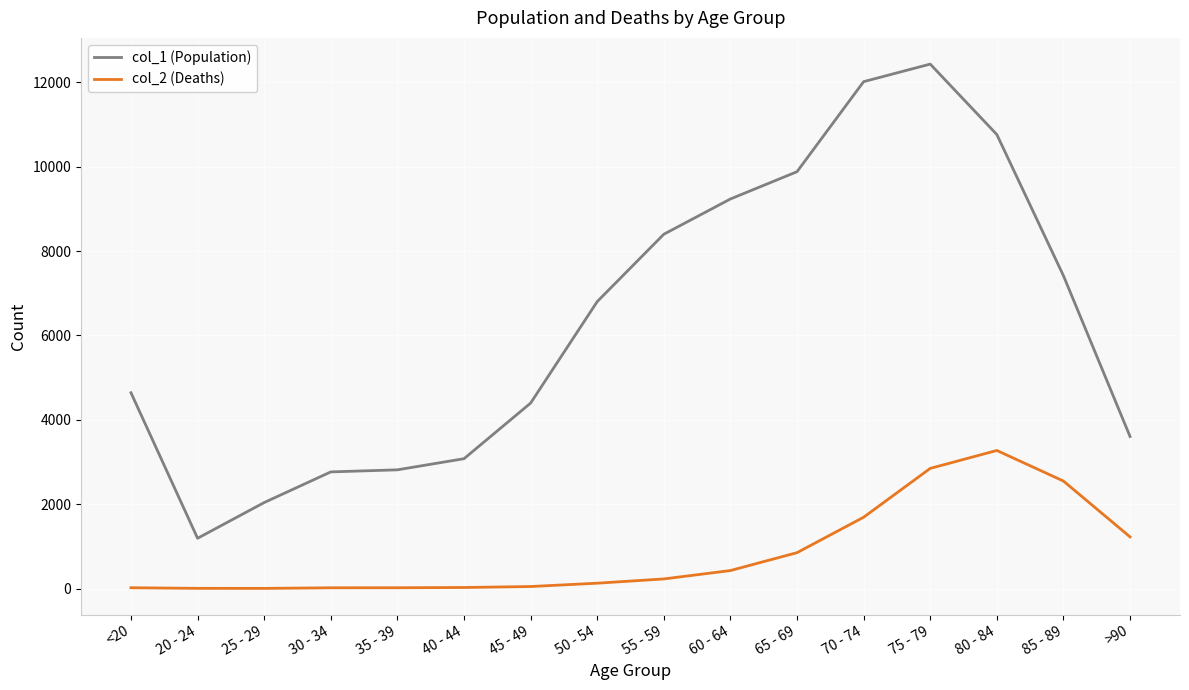

What are all the series names shown in the legend?

col_1 (Population), col_2 (Deaths)